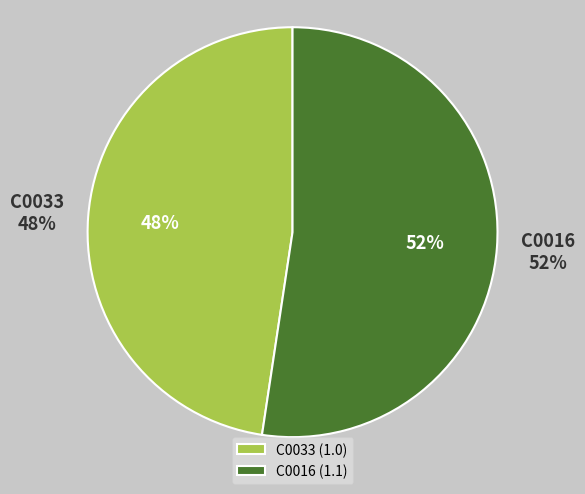

How many slices are in this pie chart?

2